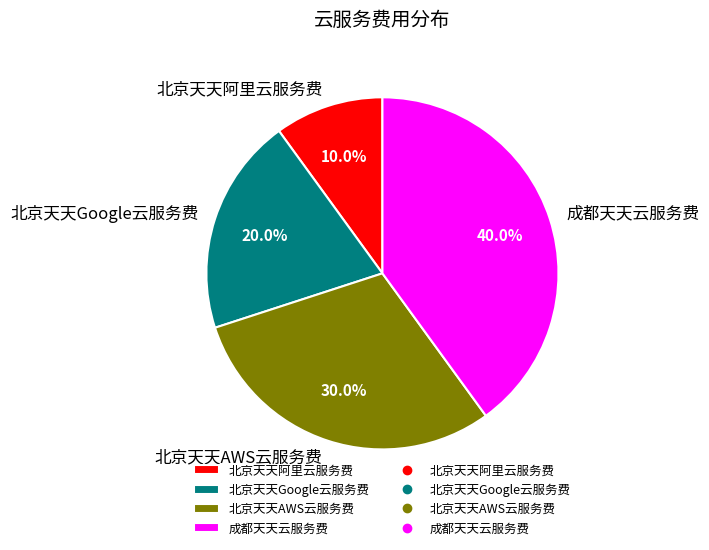

Which slice is the largest?

成都天天云服务费